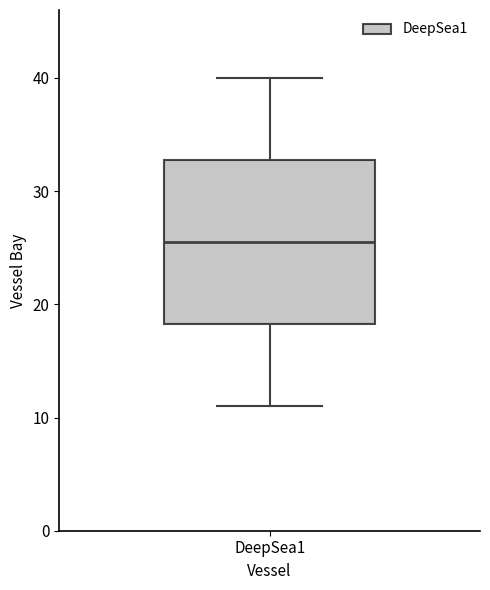

Where is the upper edge of the box for DeepSea1 on the y-axis? The values are not printed on the chart, so give them approximately, as read against the axis.

33